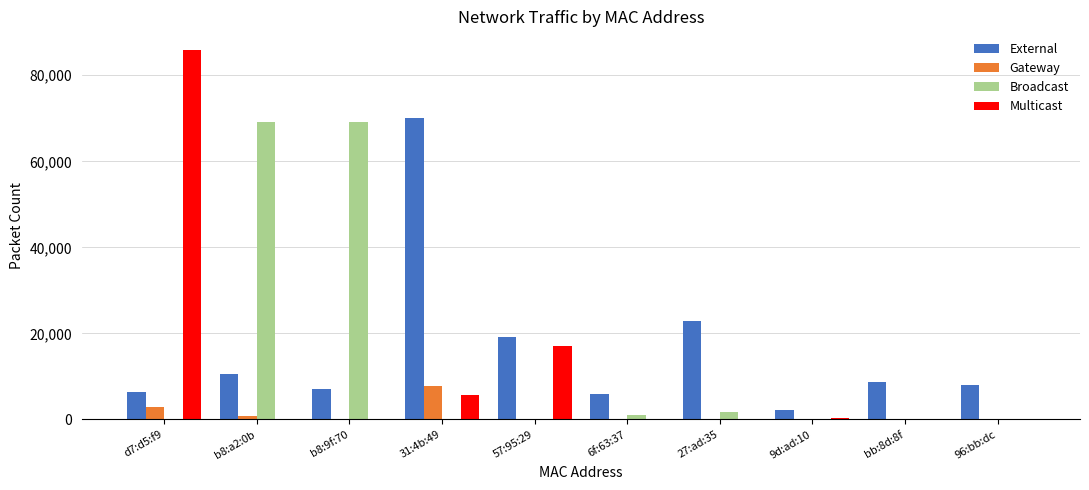

The value of Broadcast at b8:a2:0b is 122317. True or false?

False